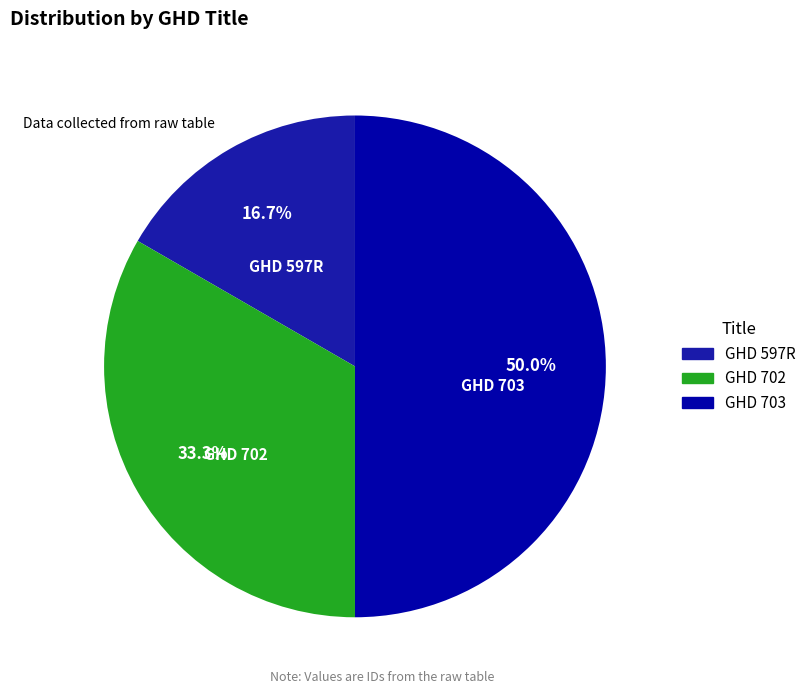

What percentage is the GHD 597R slice, to the nearest percent?

17%